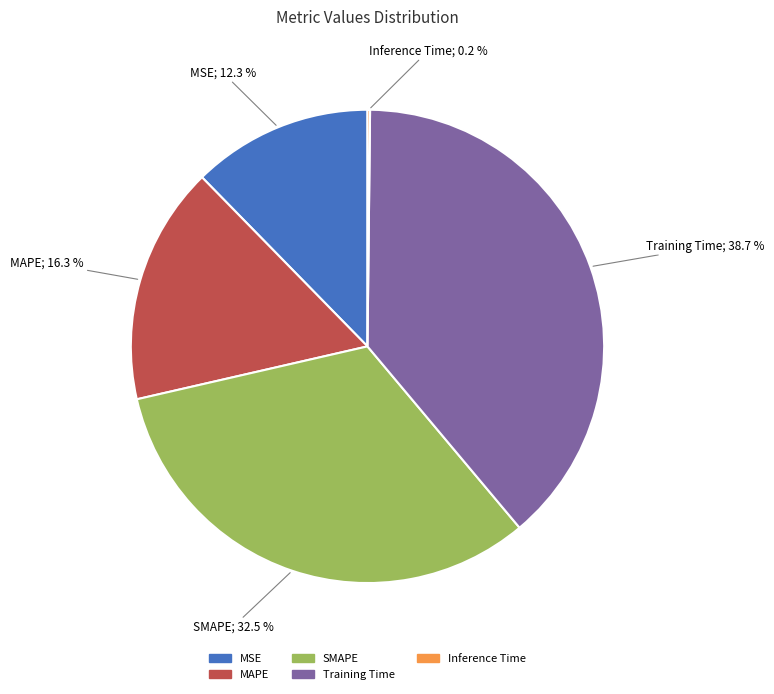

True or false: Training Time accounts for 46% of the total.

False